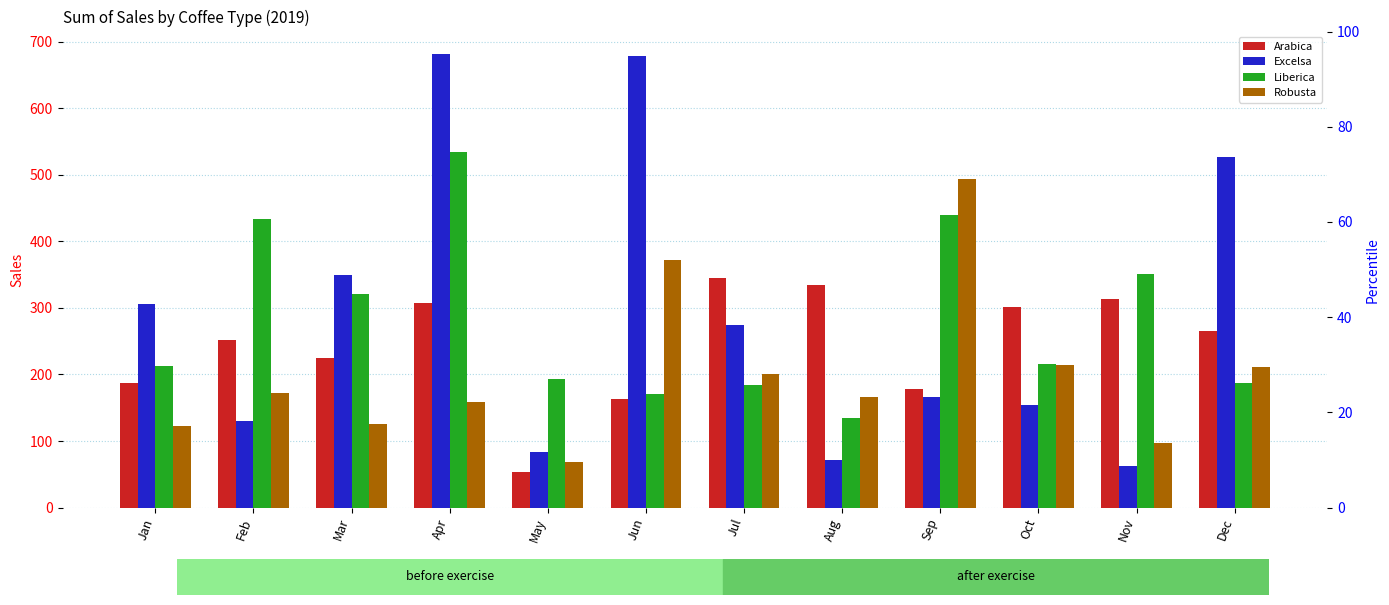

Which category has the highest value in the Robusta series?

Sep